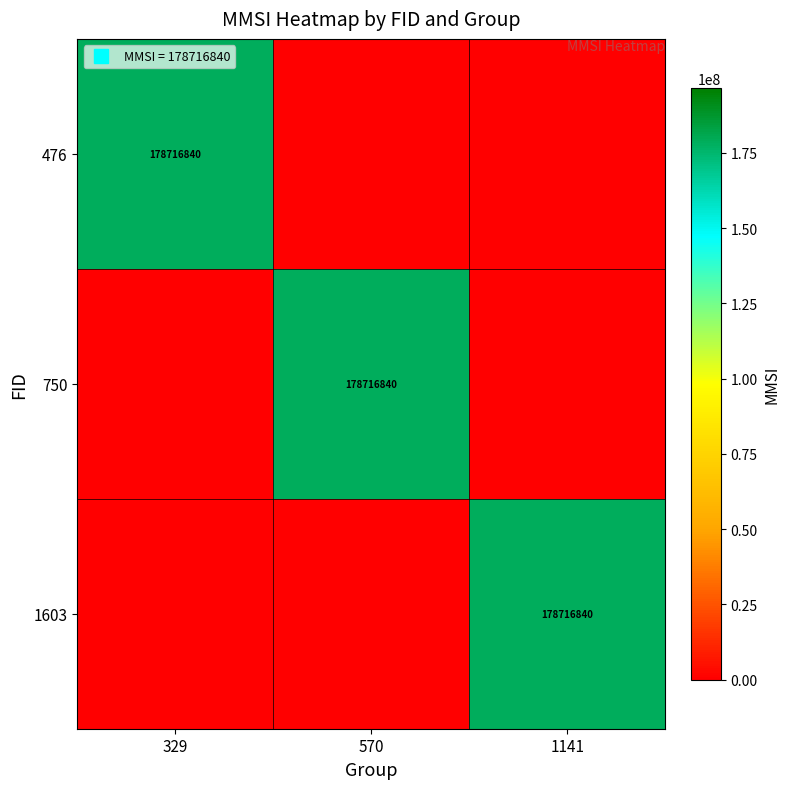

At 1141, list the series in order from largest to smallest.

1603, 476, 750